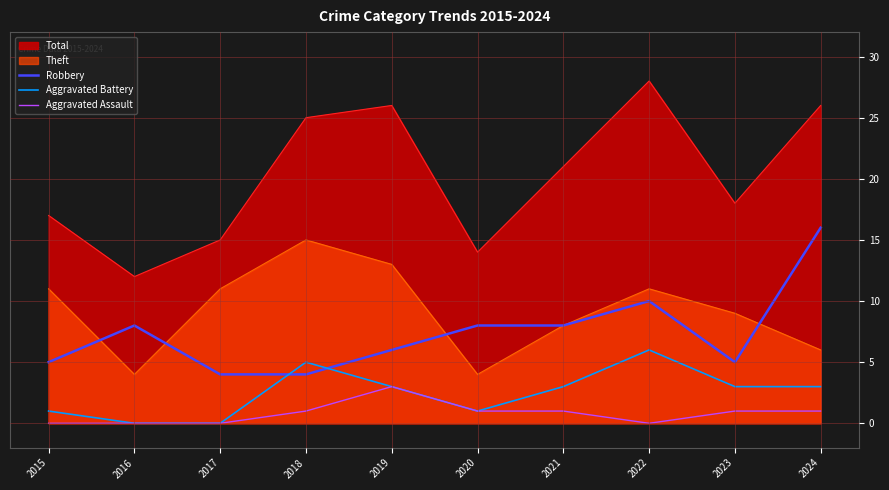

What are all the series names shown in the legend?

Robbery, Aggravated Battery, Aggravated Assault